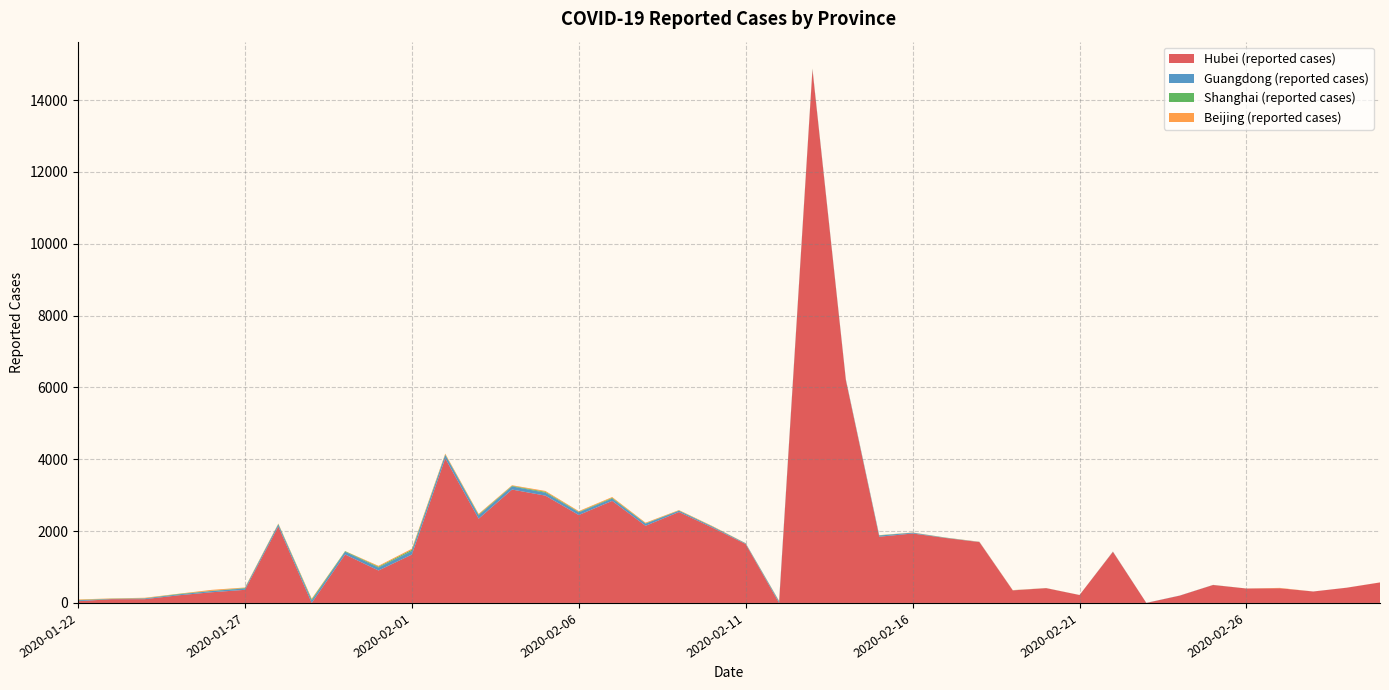

What is the highest value of the Hubei (reported cases) series?

14840